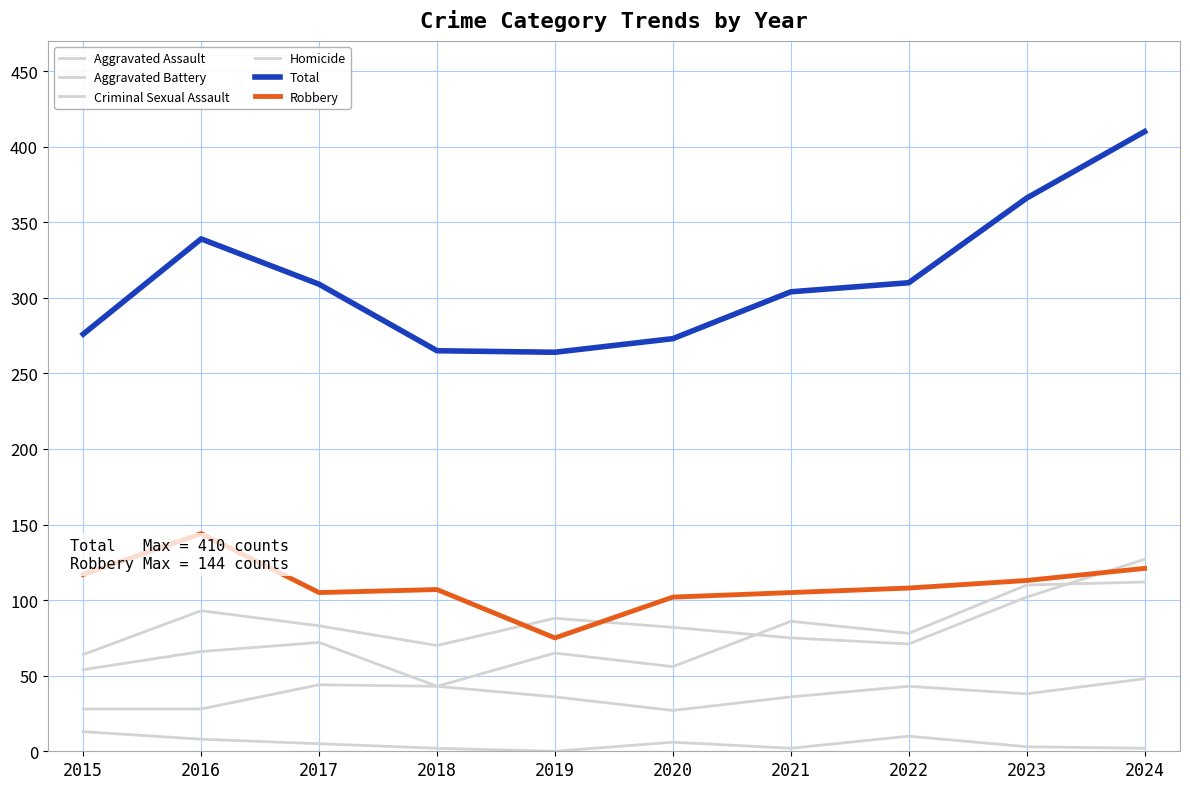

Does the chart have visible grid lines?

Yes